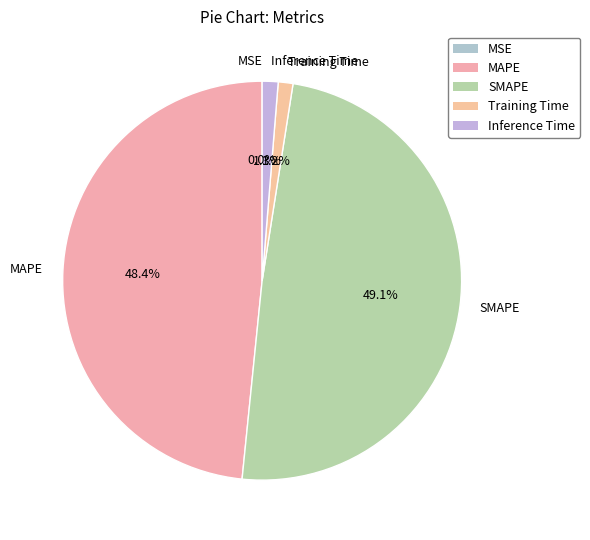

To the nearest percent, what percentage of the pie is Inference Time?

1%